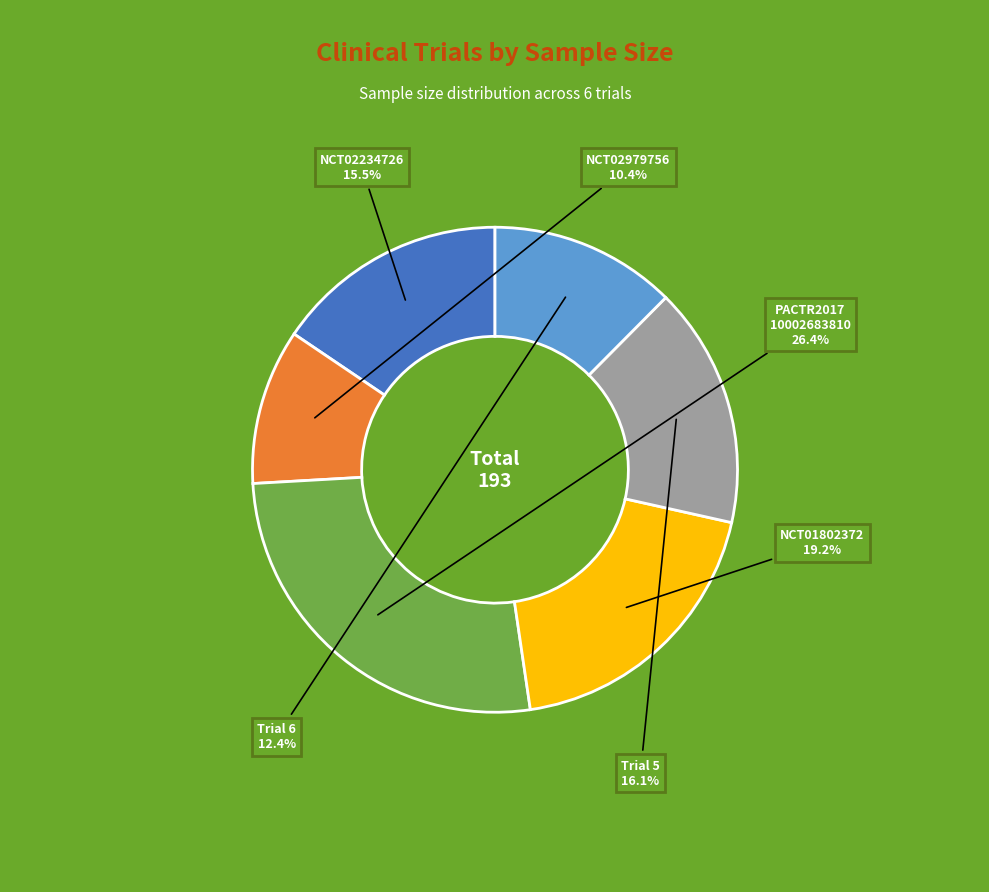

Does any single category account for the majority?

No